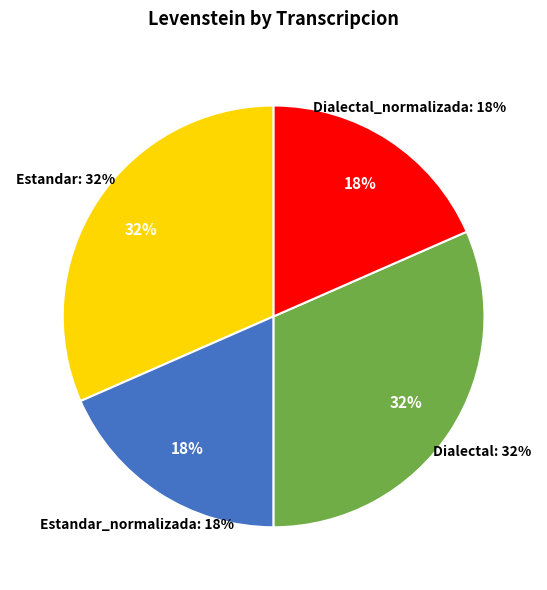

Do Dialectal and Estandar_normalizada together represent more than half of the pie?

No